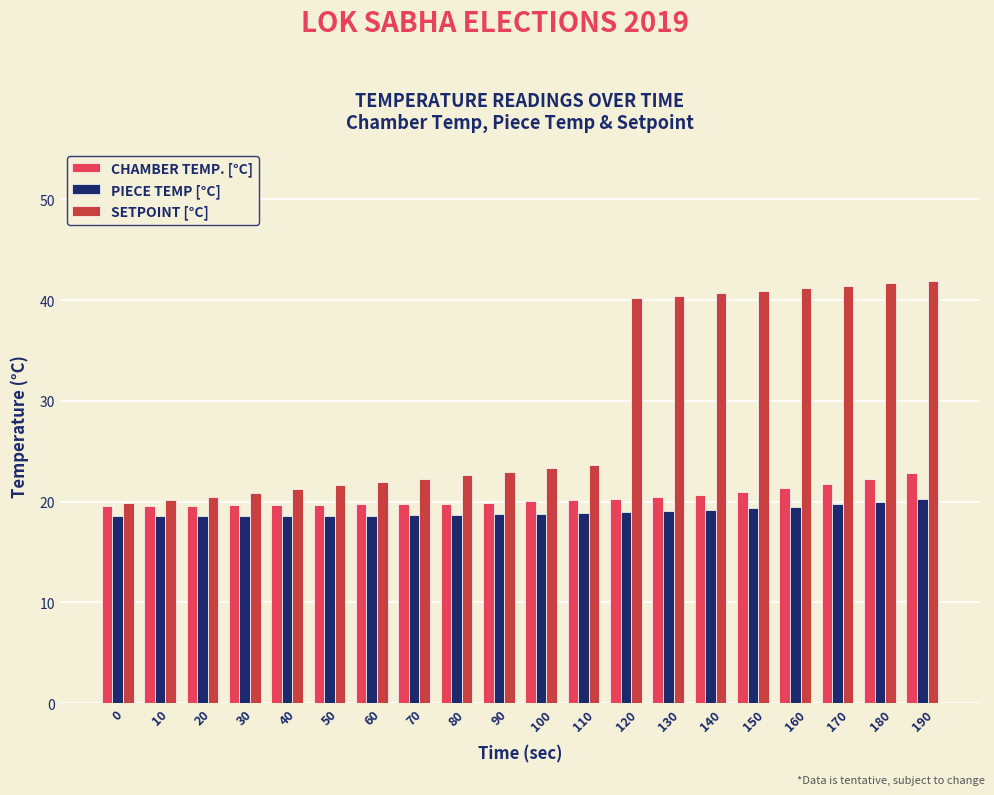

What is the difference between the maximum and second lowest values in the CHAMBER TEMP. [°C] series?

3.2